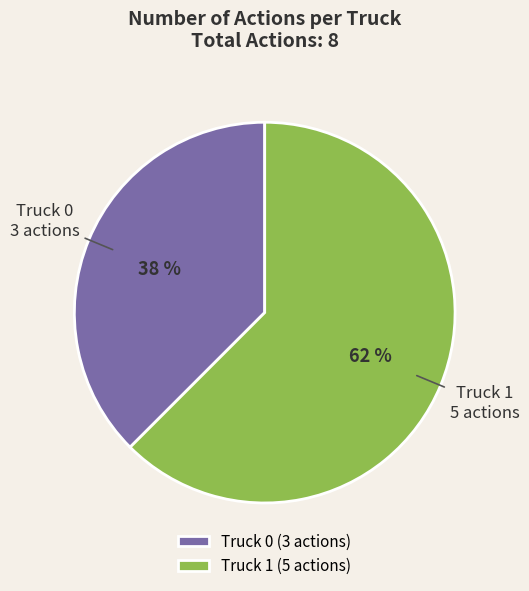

How many slices are in this pie chart?

2